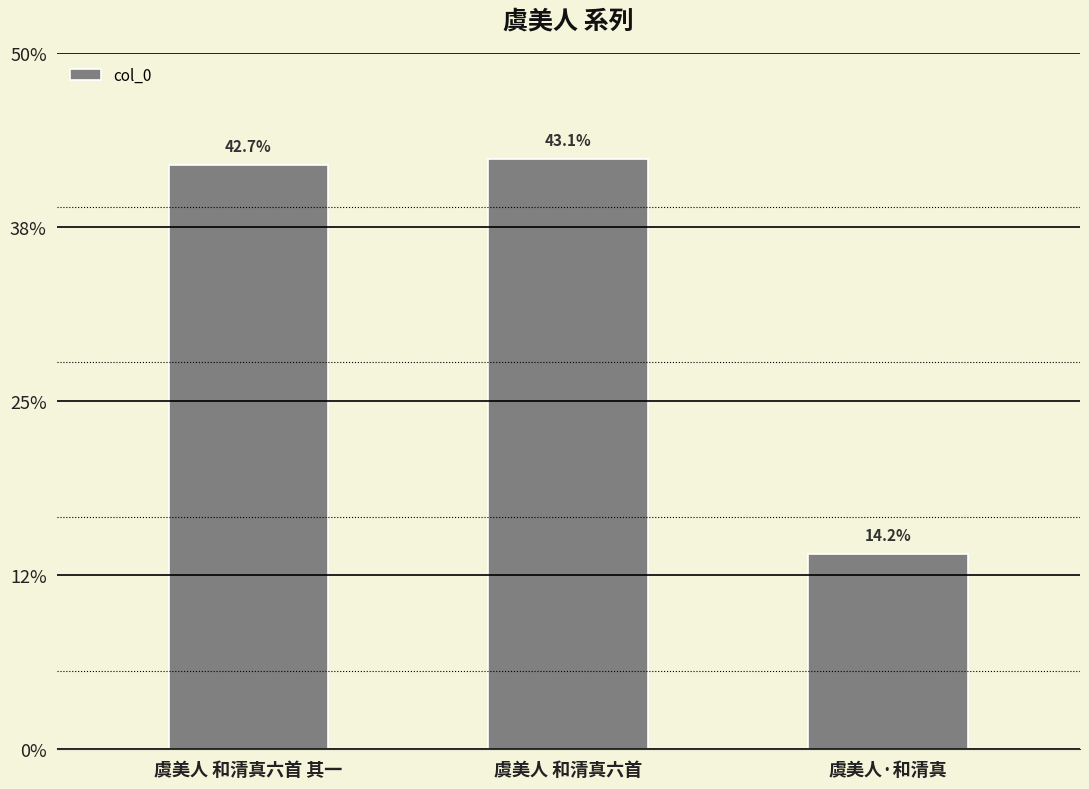

Does the chart contain any negative values?

No